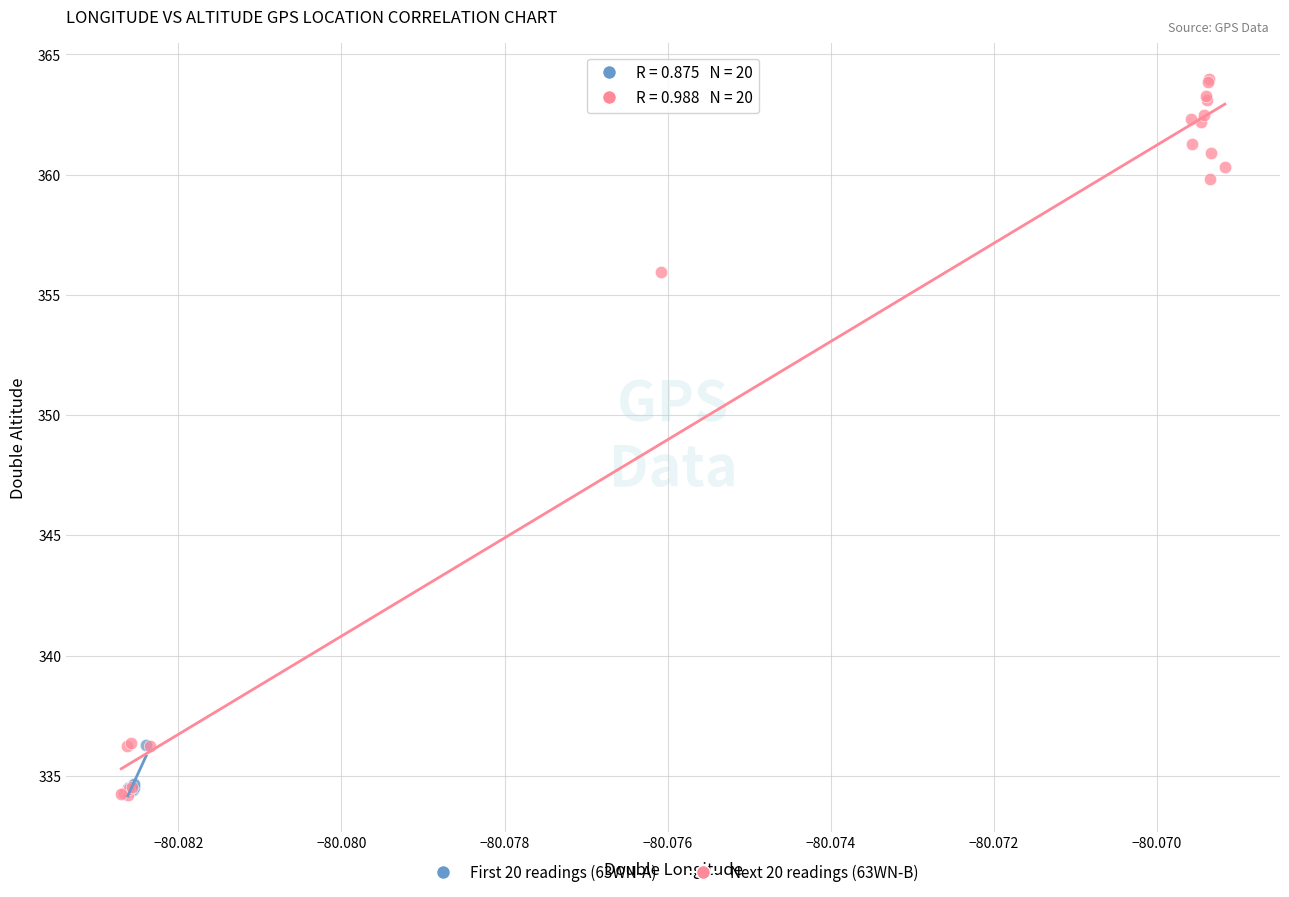

Which series reaches the maximum Y coordinate?

Next 20 readings (63WN-B)